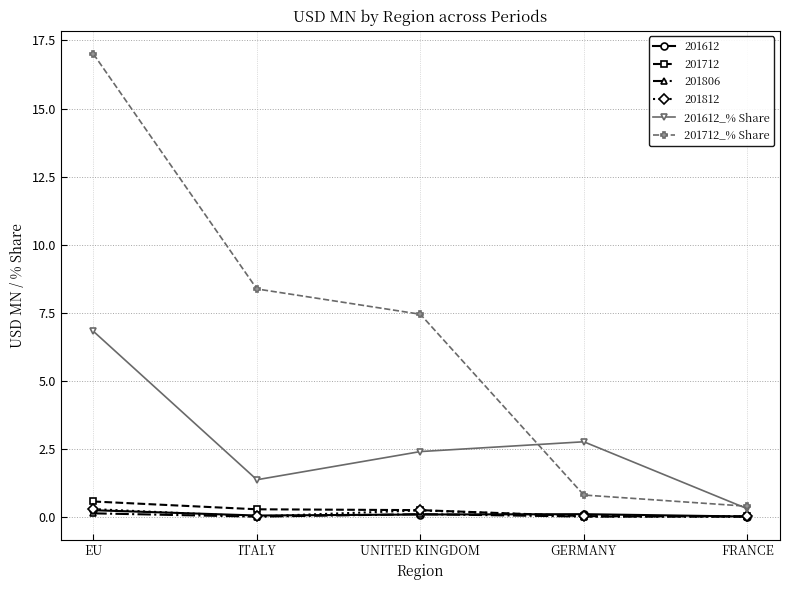

At which label does 201612_% Share reach its peak?

EU